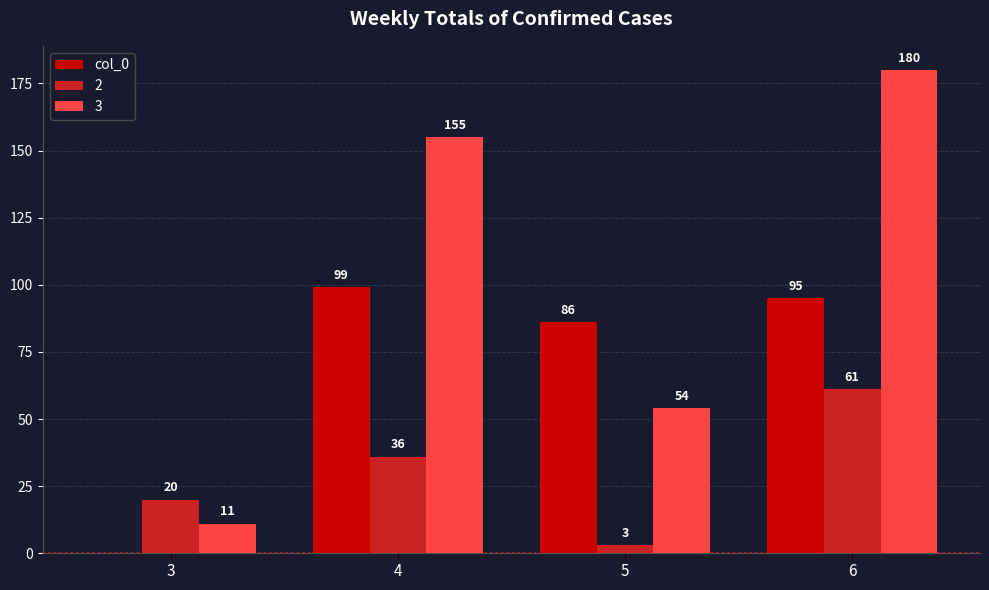

Is the value of 2 at 6 greater than the value of 3 at 5?

Yes